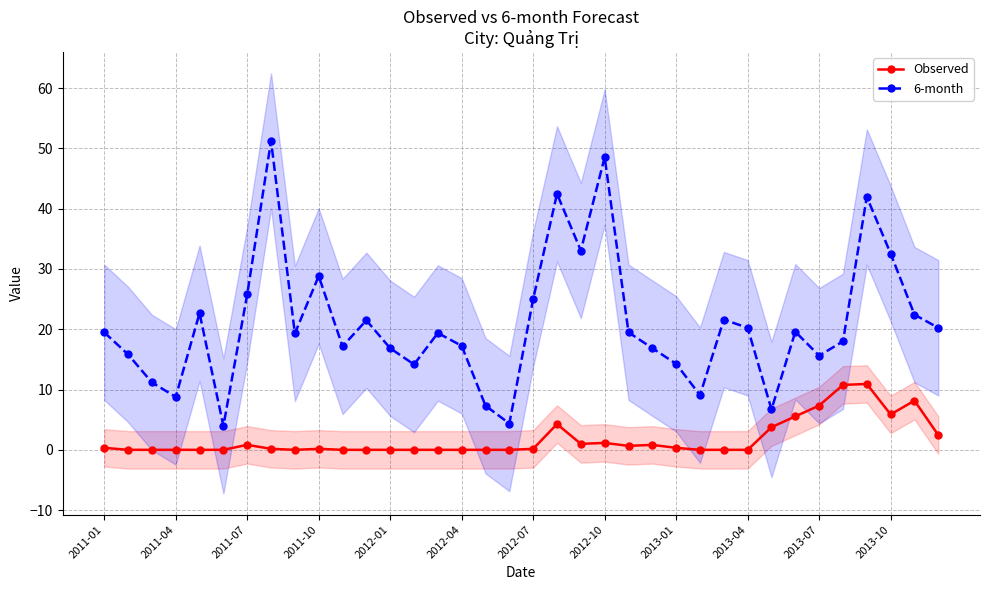

The value of 6-month at 2012-04 is 17.3. True or false?

True